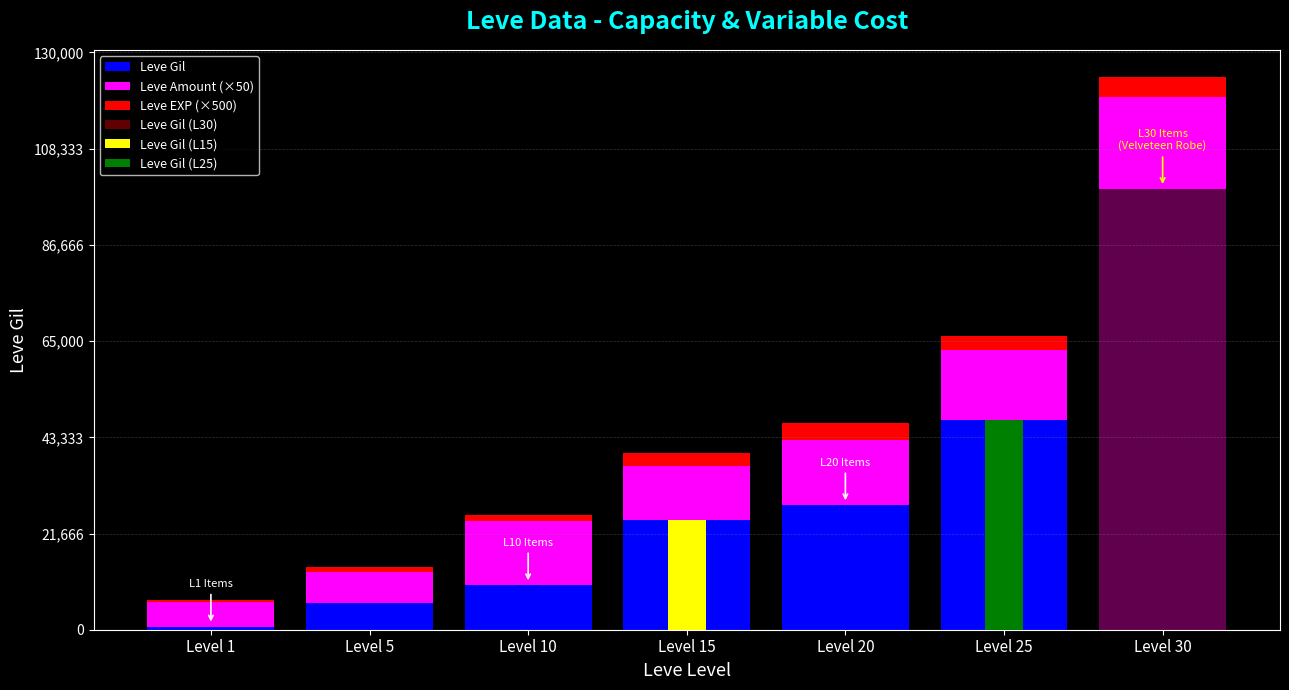

What is the value of the Leve EXP (×500) bar at the 2nd from the left?

1000